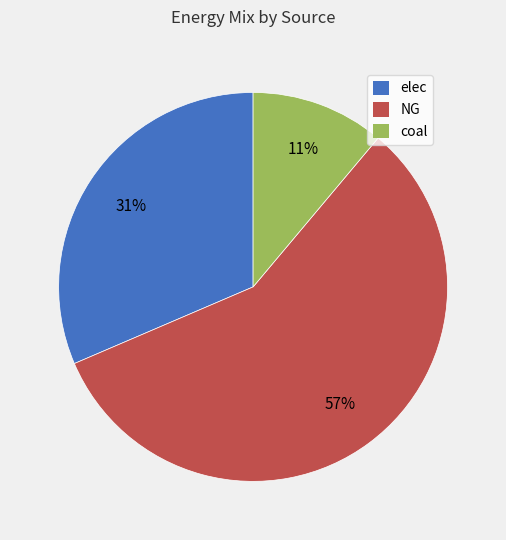

What is the largest slice in the pie chart?

NG